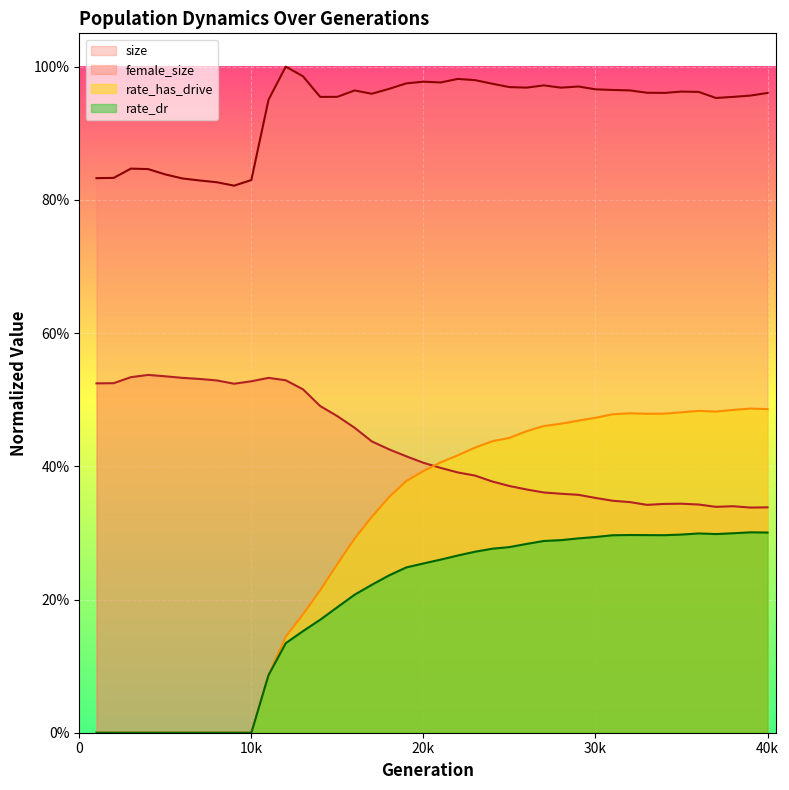

What is the sum of the female_size values at 11 and 38?

0.9